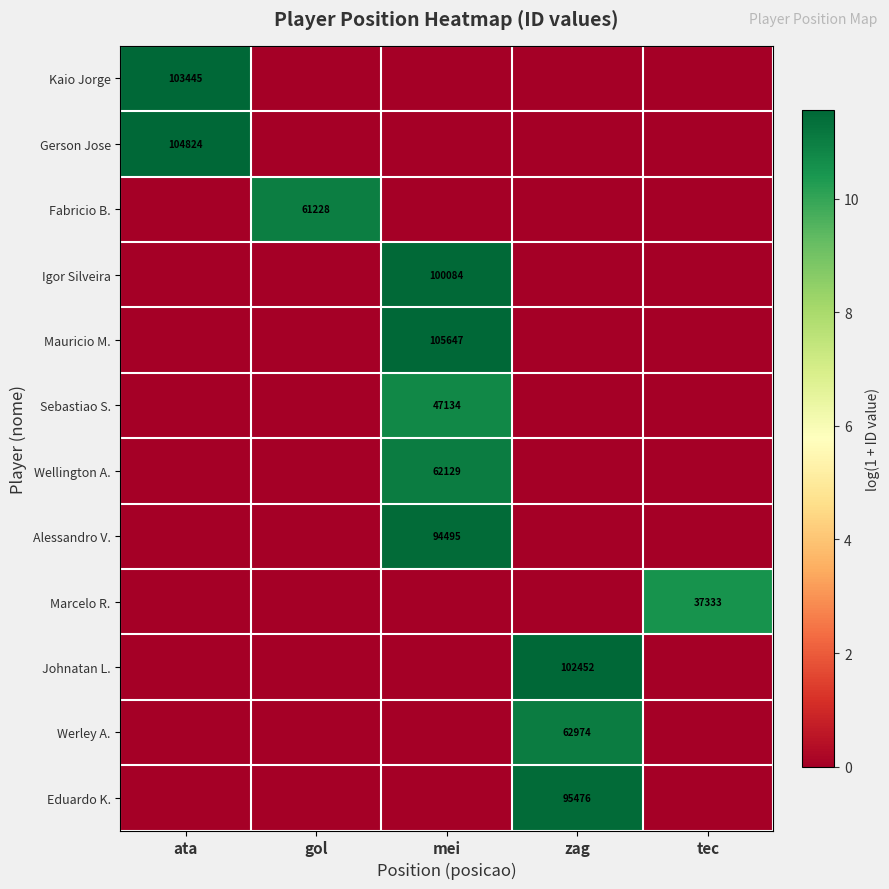

At how many categories does at least one series exceed 4?

5